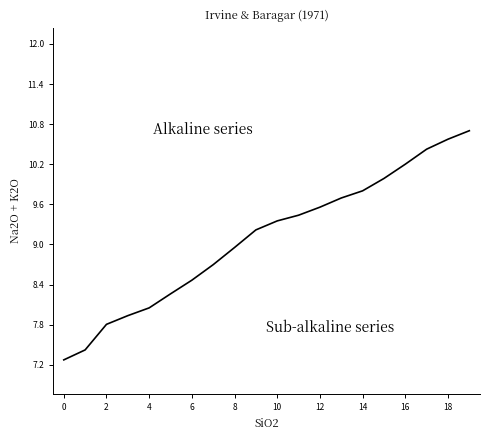

What is the smallest value displayed?

7.3